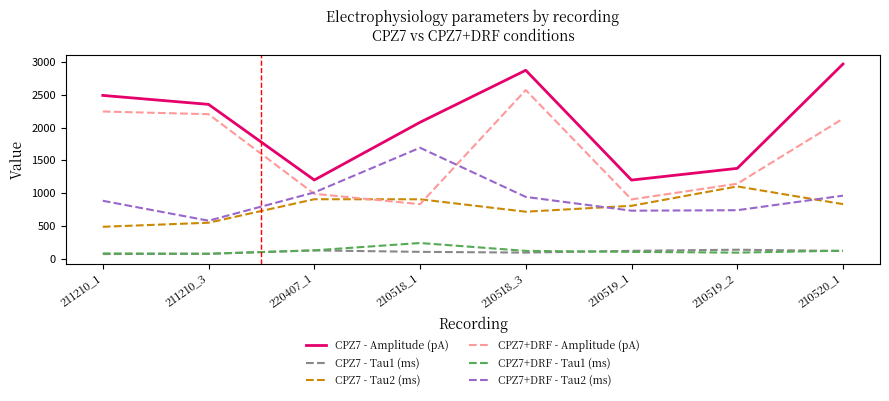

What is the total value across all series at 210518_1?

5849.6